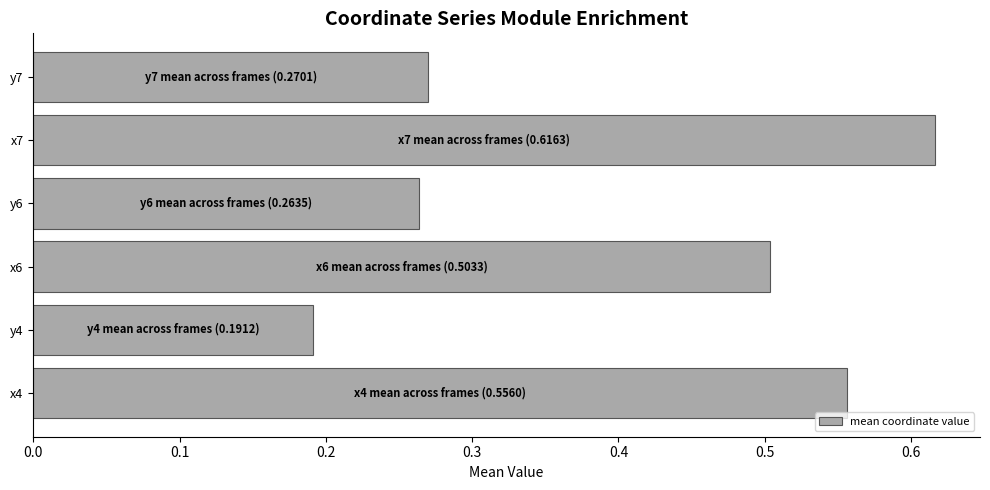

True or false: the data shows 0.7 at x6.

False